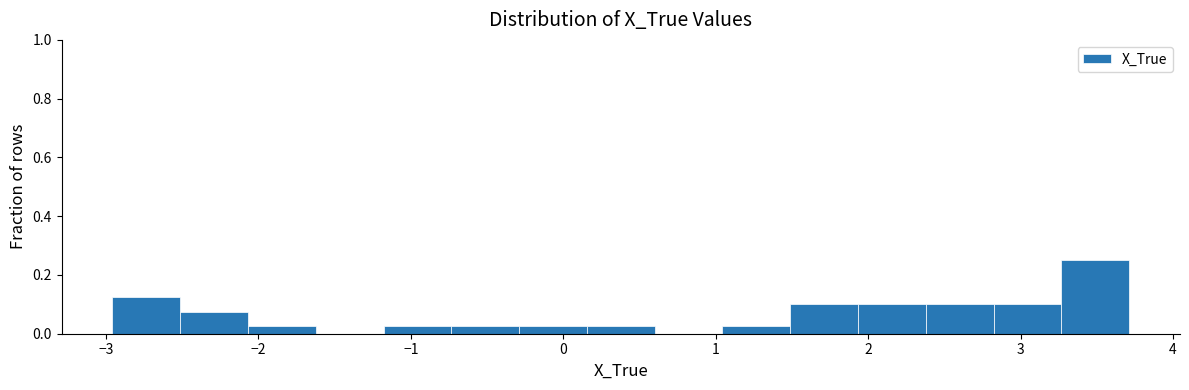

What is the height of the bar covering -2.1 to -1.6 on the x-axis? Neither the bar edges nor the heights are printed on the chart, so give them approximately, as read against the axes.

0.02